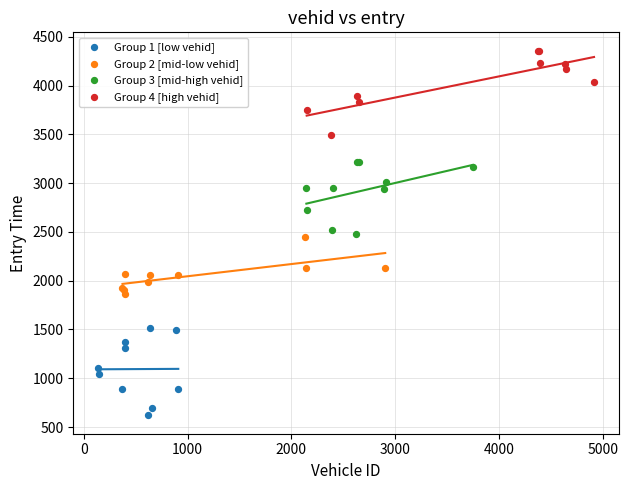

Which series reaches the minimum Y coordinate?

Group 1 [low vehid]